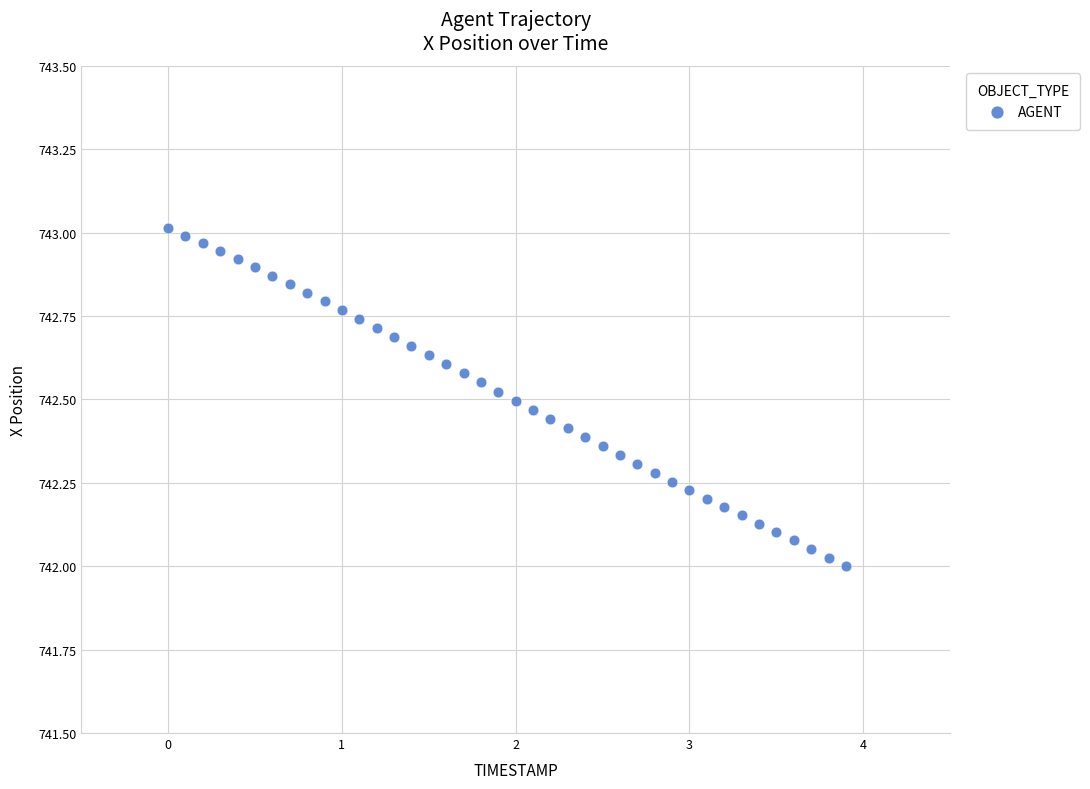

What is the range of Y values (max minus min)?

1.0